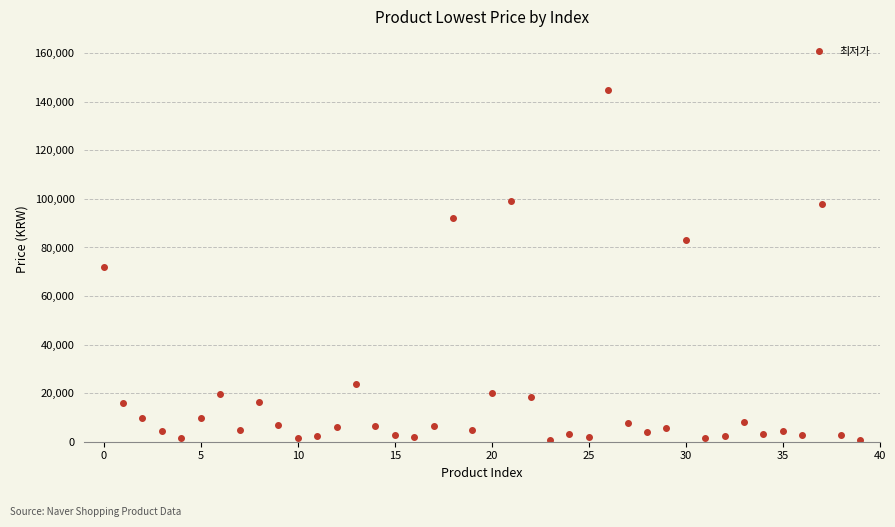

What is the difference between the maximum and minimum values?

144450